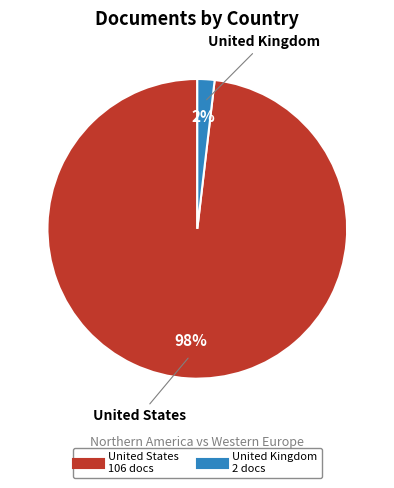

Do United Kingdom and United States together represent more than half of the pie?

Yes